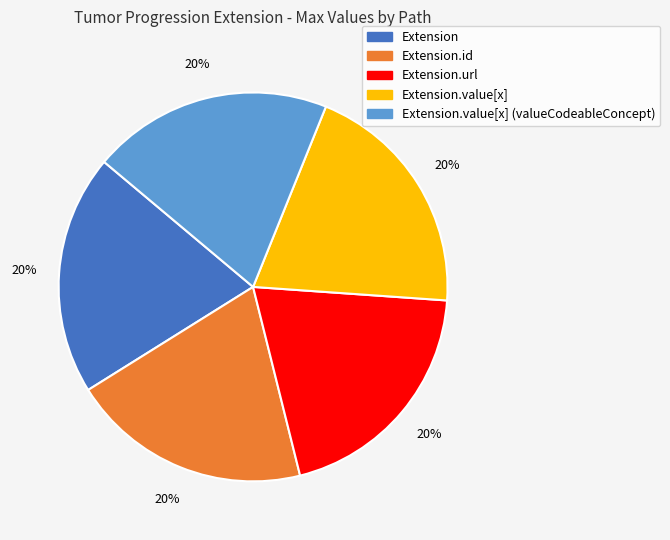

Does any single category account for the majority?

No